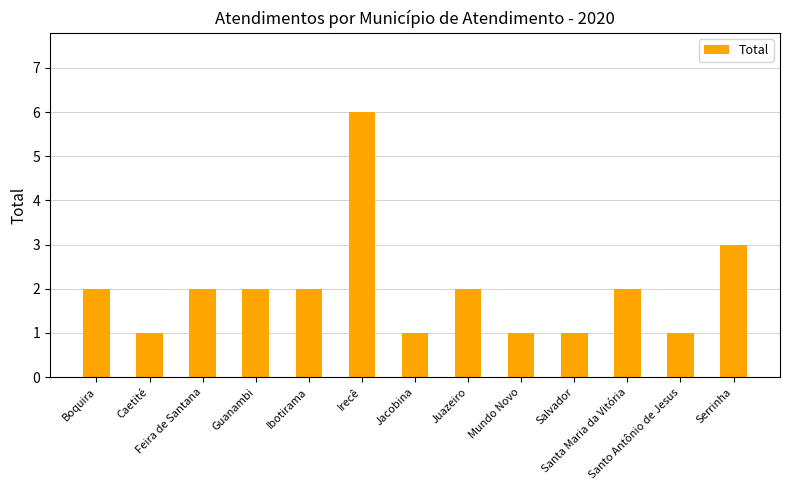

What is the sum of all values?

26